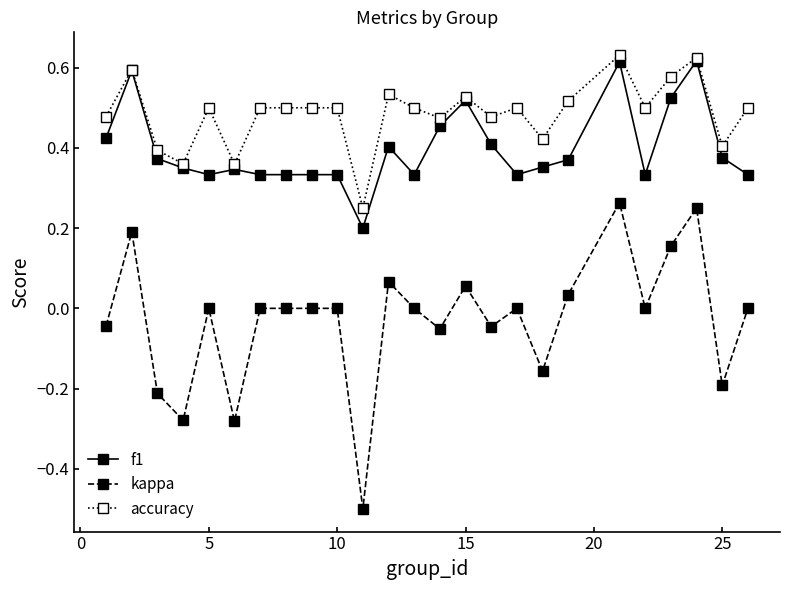

True or false: f1 has more than 1 interior local peaks.

True